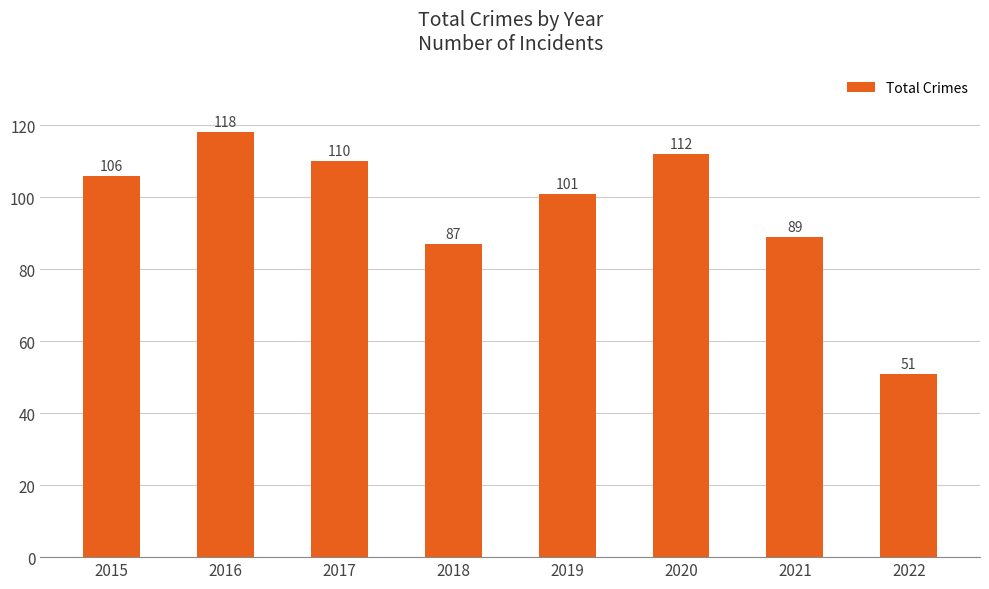

Reading left to right, list all the values displayed in this chart.

2015=106	2016=118	2017=110	2018=87	2019=101	2020=112	2021=89	2022=51